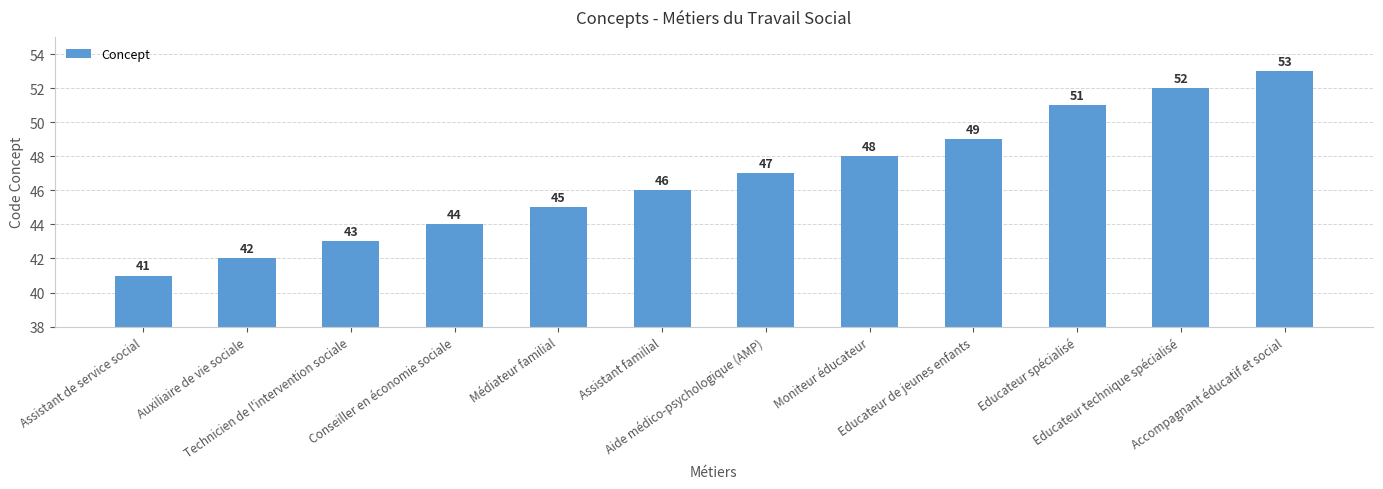

Rank the categories by value from highest to lowest.

Accompagnant éducatif et social, Educateur technique spécialisé, Educateur spécialisé, Educateur de jeunes enfants, Moniteur éducateur, Aide médico-psychologique (AMP), Assistant familial, Médiateur familial, Conseiller en économie sociale, Technicien de l'intervention sociale, Auxiliaire de vie sociale, Assistant de service social